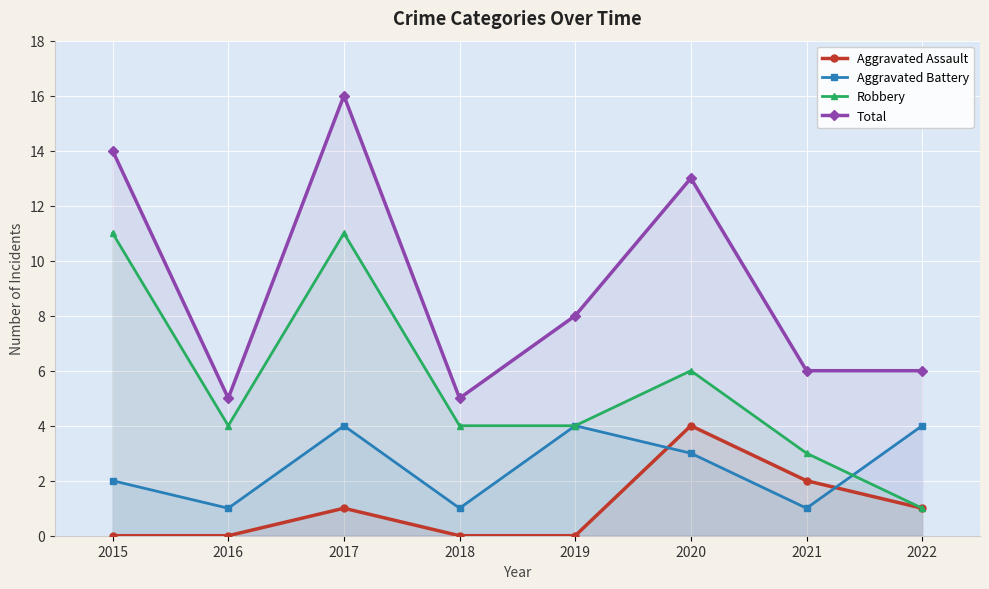

At how many categories does at least one series exceed 6?

4